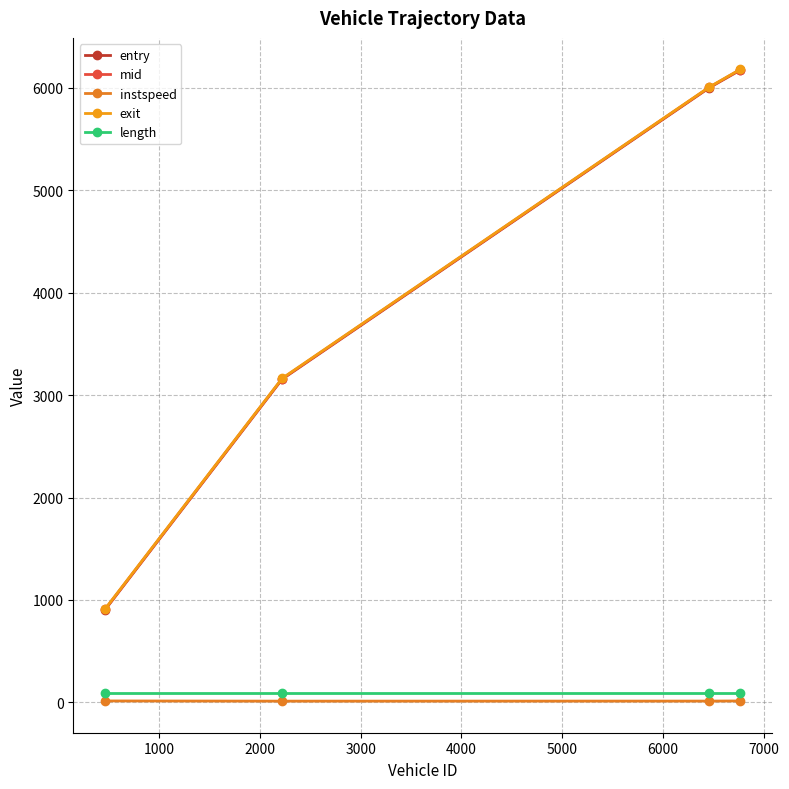

How many series are shown in this chart?

5